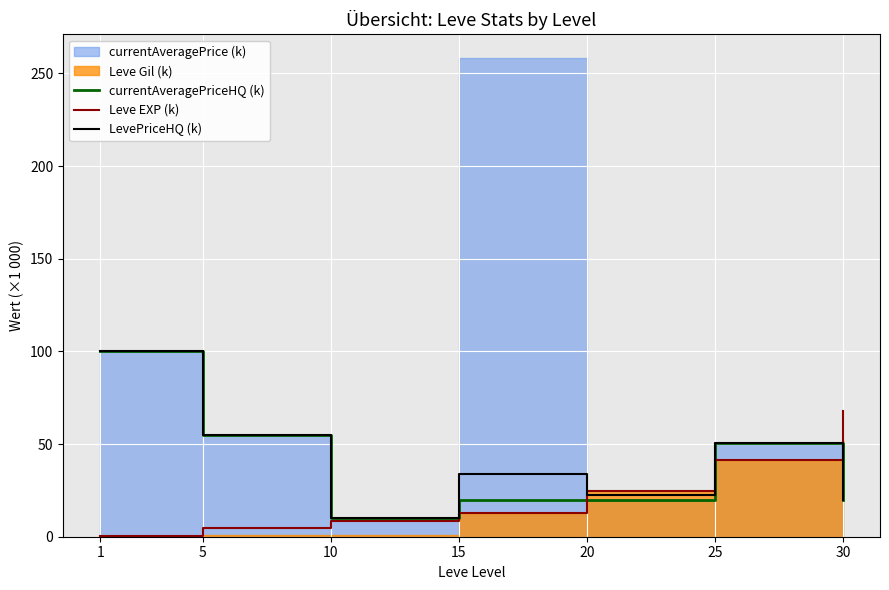

Does the chart display data point markers on the line(s)?

No